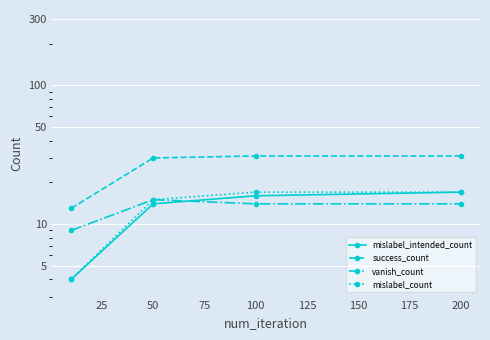

Between 50 and 0, which is larger?

50